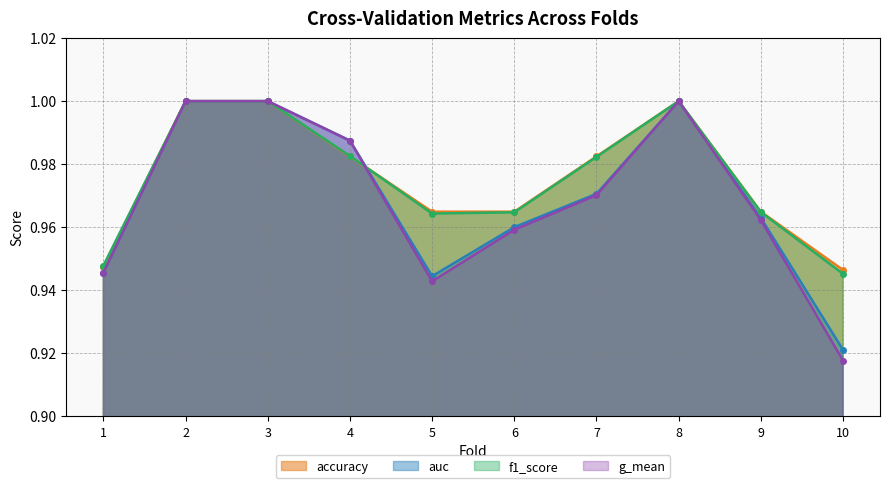

What is the sum of the g_mean values at 6 and 7?

1.9